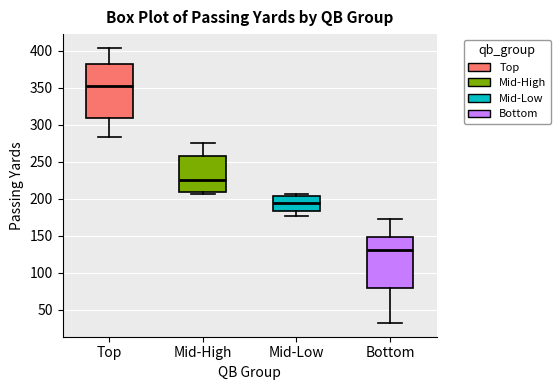

Which box's median line is the lowest?

Bottom